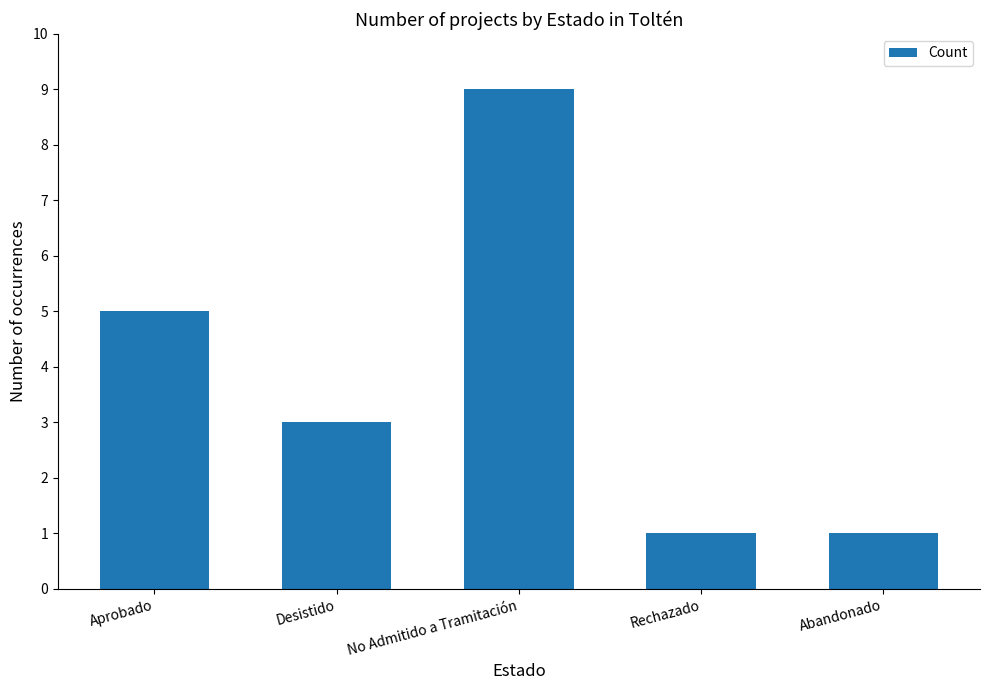

What is the value of the 2nd bar from the left?

3